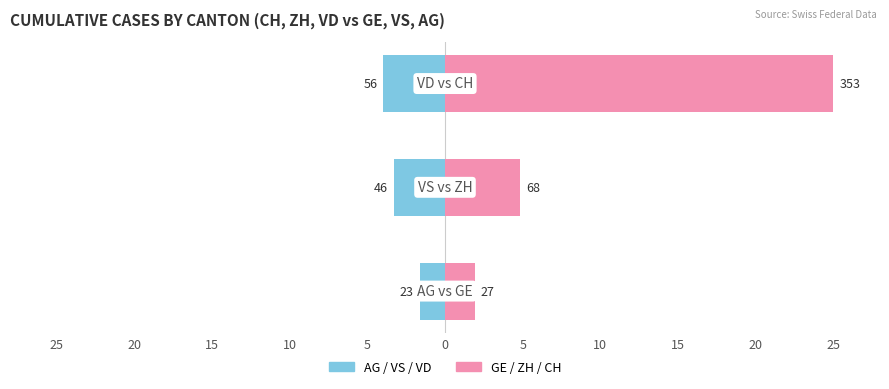

Is the value of Left cantons (AG, VS, VD) at 15 greater than the value of Right cantons (GE, ZH, CH) at 15?

No